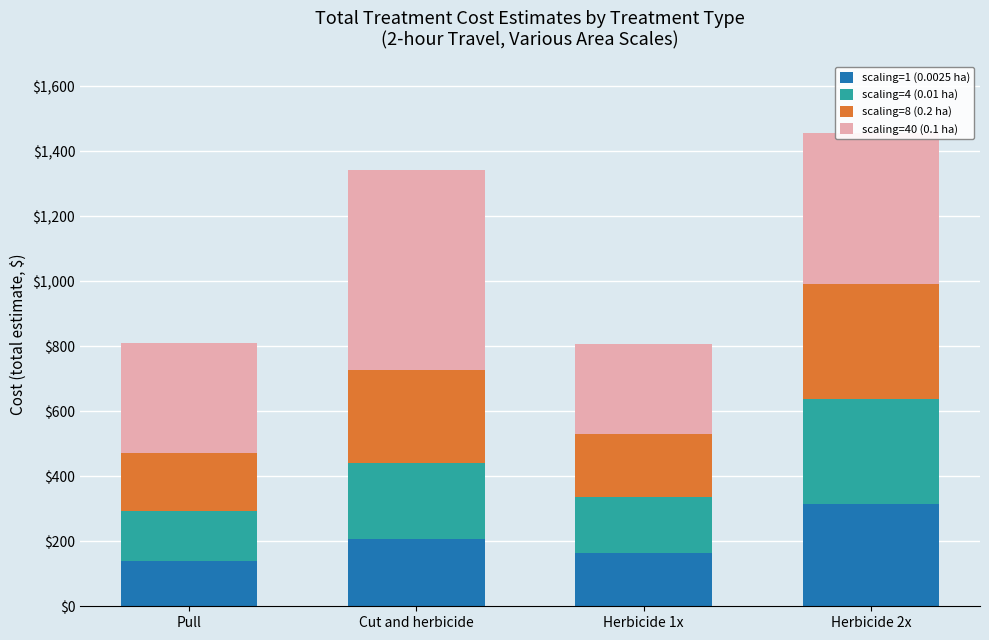

Which category has the highest value in the scaling=1 (0.0025 ha) series?

Herbicide 2x